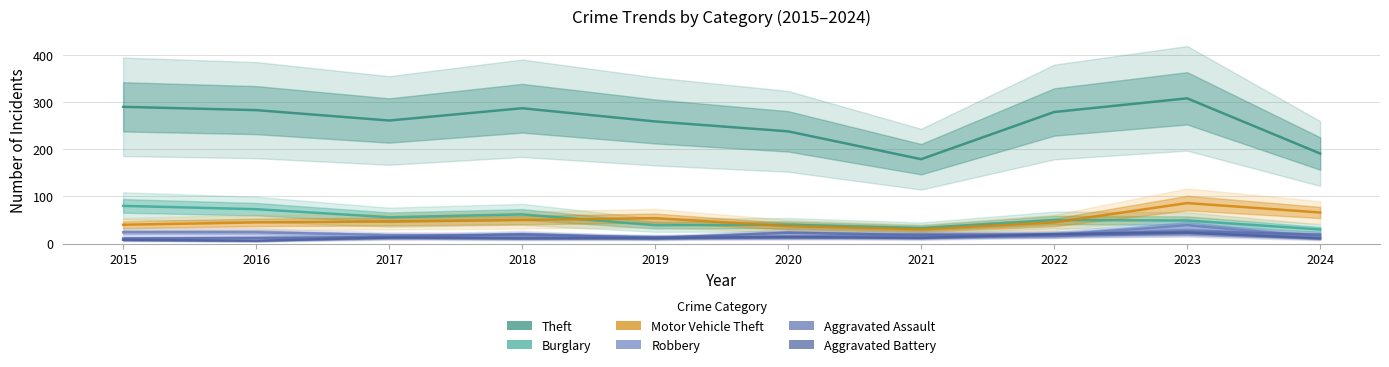

Where is the first local maximum for Robbery?

2021